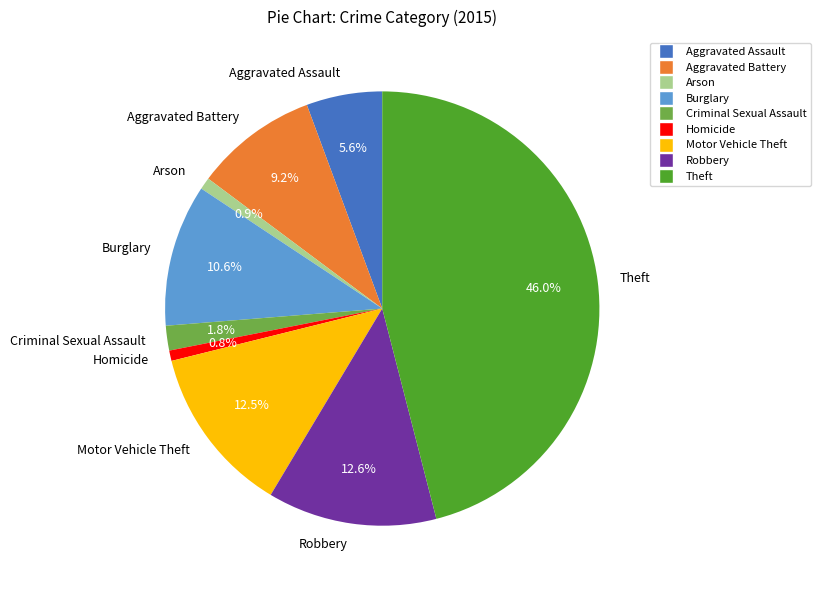

Does any single category account for the majority?

No